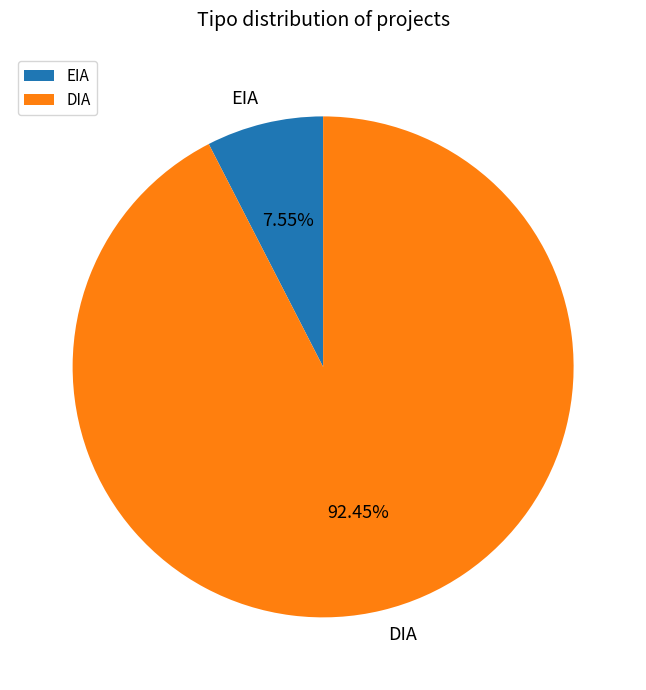

To the nearest percent, what is the average slice percentage?

50%